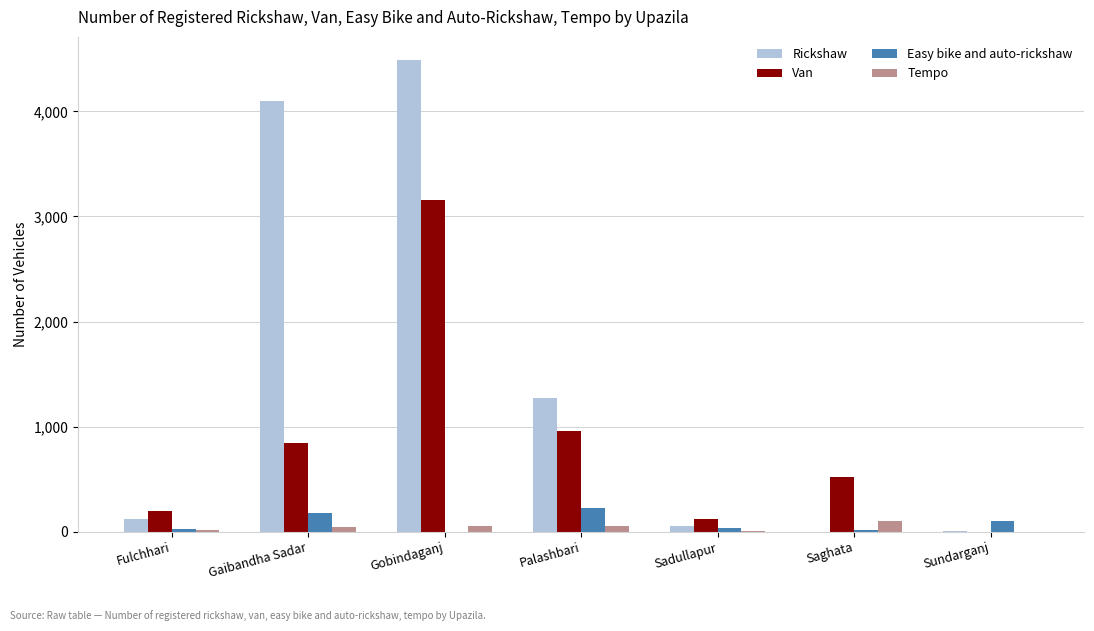

Is the value of Van at Gaibandha Sadar greater than the value of Tempo at Fulchhari?

Yes